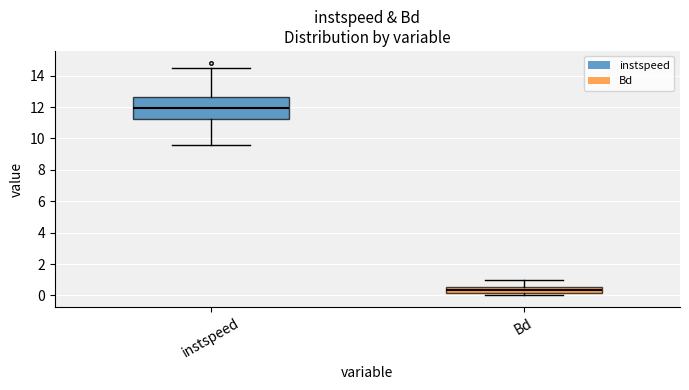

Which box's median line is the lowest?

Bd